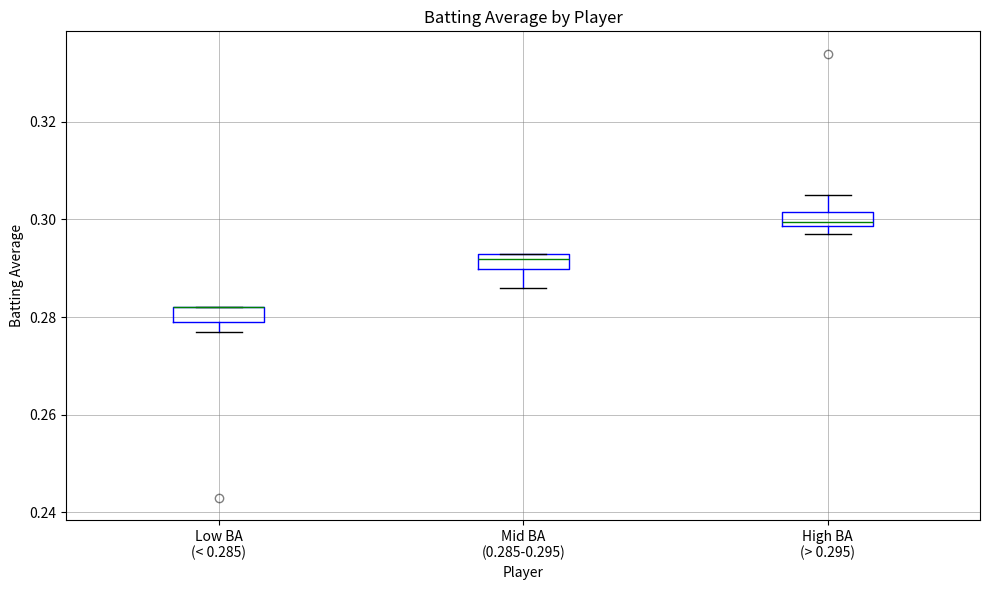

Where is the lower edge of the box for Mid BA (0.285-0.295) on the y-axis? The values are not printed on the chart, so give them approximately, as read against the axis.

0.290